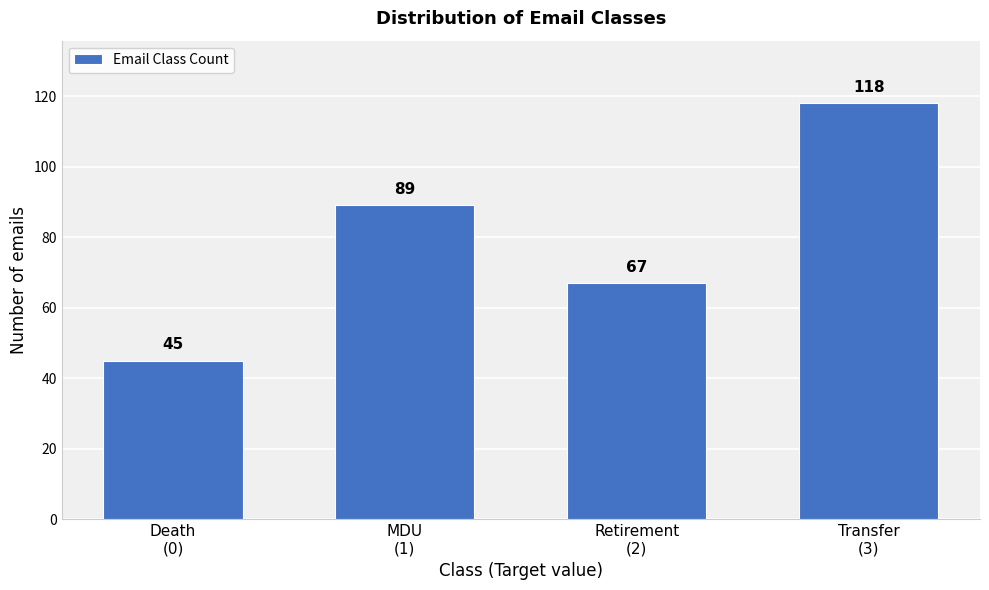

Reading right to left, list all the values displayed in this chart.

118	67	89	45